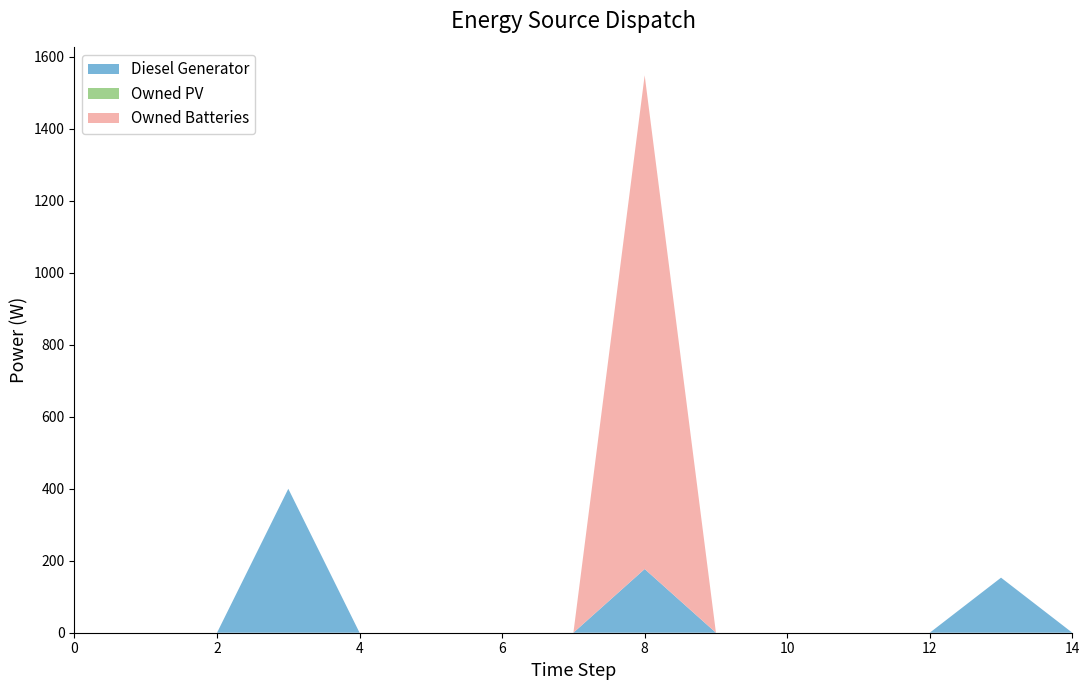

Reading left to right, extract all data points from this chart.

Diesel Generator: 0	0	0	400	0	0	0	0	177	0	0	0	0	153	0
Owned PV: 0	0	0	0	0	0	0	0	0	0	0	0	0	0	0
Owned Batteries: 0	0	0	0	0	0	0	0	1372	0	0	0	0	0	0